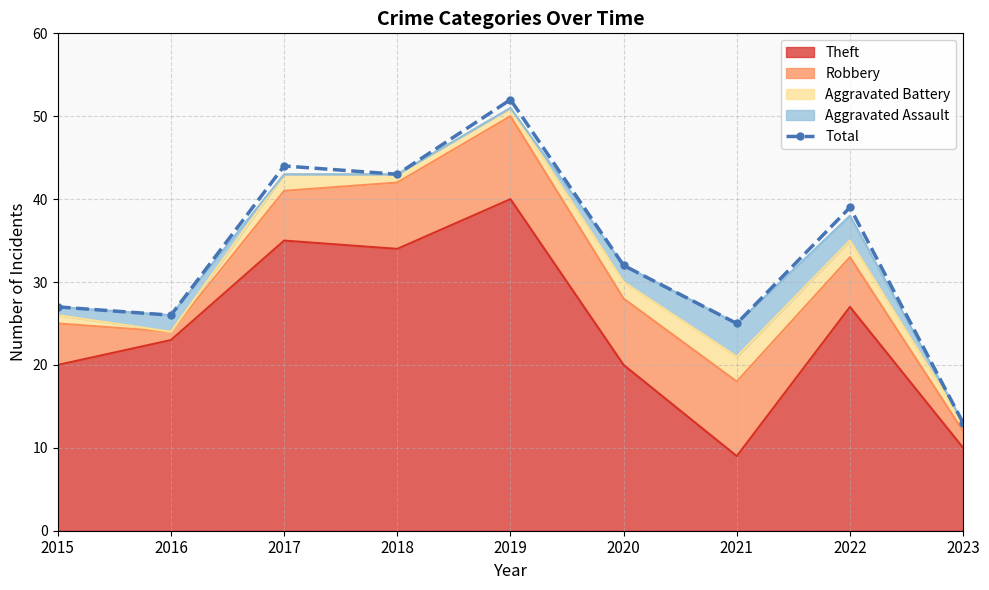

What is the smallest value displayed?

13